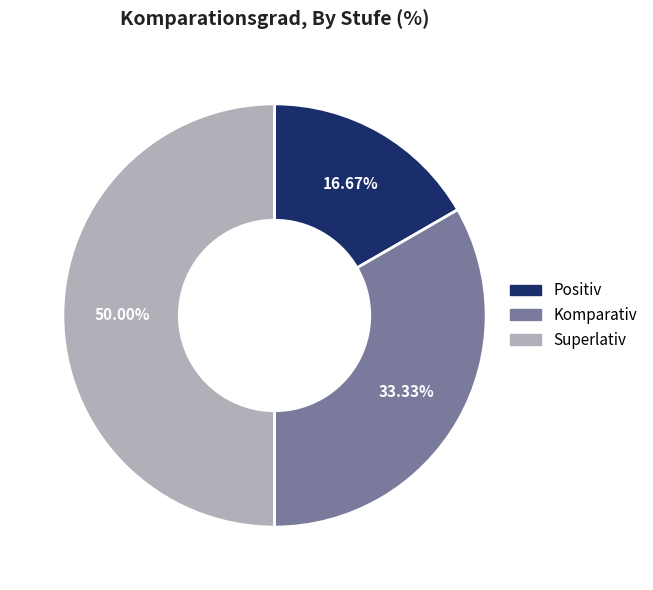

Approximately how many times larger is the value at Positiv compared to Komparativ?

0.5